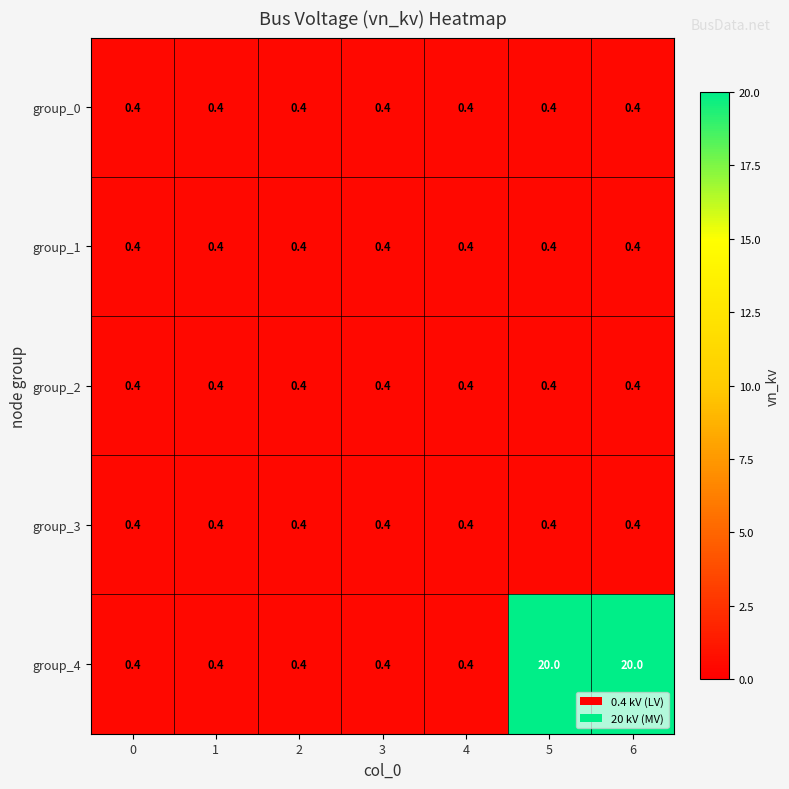

What is the sum of all group_4 values?

42.0